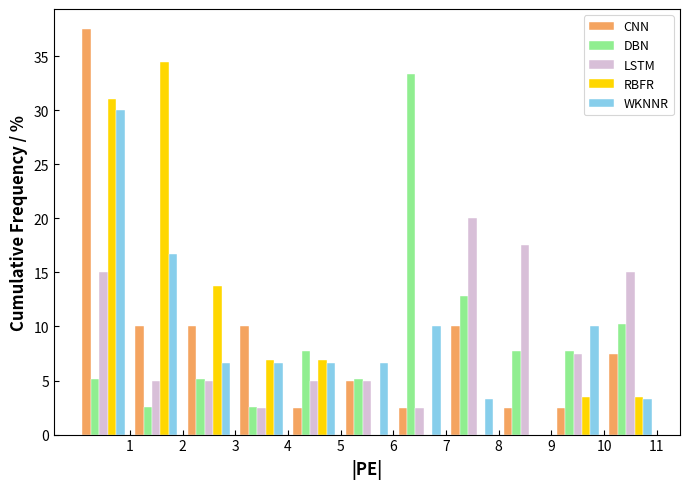

Reading left to right, list every range on the x-axis with the height of the bar of each series over it. The values are not printed on the chart, so give them approximately, as read against the axis.

0 to 1: CNN=37.5	DBN=5.0	LSTM=15.0	RBFR=31.0	WKNNR=30.0
1 to 2: CNN=10.0	DBN=2.5	LSTM=5.0	RBFR=34.5	WKNNR=16.5
2 to 3: CNN=10.0	DBN=5.0	LSTM=5.0	RBFR=14.0	WKNNR=6.5
3 to 4: CNN=10.0	DBN=2.5	LSTM=2.5	RBFR=7.0	WKNNR=6.5
4 to 5: CNN=2.5	DBN=7.5	LSTM=5.0	RBFR=7.0	WKNNR=6.5
5 to 6: CNN=5.0	DBN=5.0	LSTM=5.0	RBFR=0	WKNNR=6.5
6 to 7: CNN=2.5	DBN=33.5	LSTM=2.5	RBFR=0	WKNNR=10.0
7 to 8: CNN=10.0	DBN=13.0	LSTM=20.0	RBFR=0	WKNNR=3.5
8 to 9: CNN=2.5	DBN=7.5	LSTM=17.5	RBFR=0	WKNNR=0
9 to 10: CNN=2.5	DBN=7.5	LSTM=7.5	RBFR=3.5	WKNNR=10.0
10 to 11: CNN=7.5	DBN=10.5	LSTM=15.0	RBFR=3.5	WKNNR=3.5